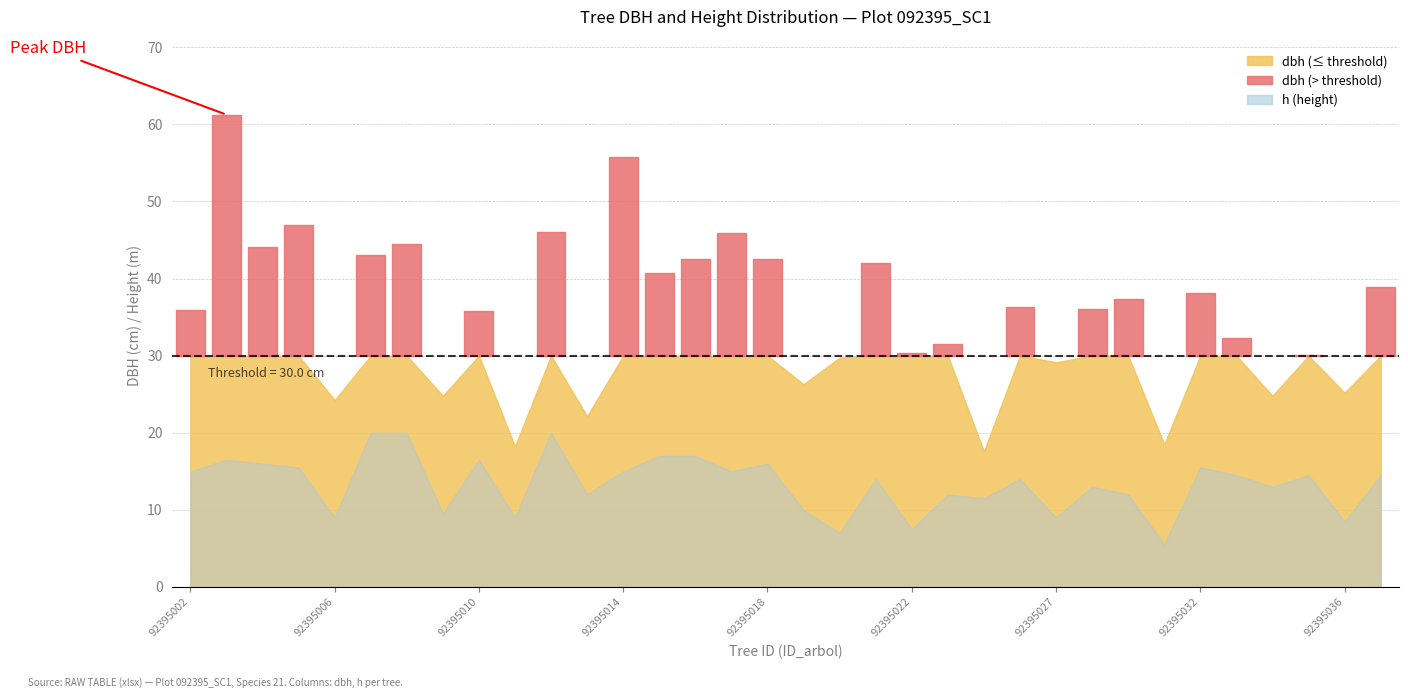

Reading left to right, transcribe all the data shown in this chart.

dbh: 92395002=36.0	92395003=61.2	92395004=44.0	92395005=47.0	92395006=24.2	92395007=43.1	92395008=44.5	92395009=24.8	92395010=35.8	92395011=18.2	92395012=46.0	92395013=22.1	92395014=55.7	92395015=40.8	92395016=42.5	92395017=45.9	92395018=42.5	92395019=26.3	92395020=29.8	92395021=42.0	92395022=30.3	92395023=31.4	92395024=17.6	92395026=36.2	92395027=29.1	92395028=36.0	92395029=37.4	92395030=18.5	92395032=38.1	92395033=32.3	92395034=24.8	92395035=30.1	92395036=25.2	92395037=39.0
h: 92395002=15.0	92395003=16.5	92395004=16.0	92395005=15.5	92395006=9.0	92395007=20.0	92395008=20.0	92395009=9.5	92395010=16.5	92395011=9.0	92395012=20.0	92395013=12.0	92395014=15.0	92395015=17.0	92395016=17.0	92395017=15.0	92395018=16.0	92395019=10.0	92395020=7.0	92395021=14.0	92395022=7.5	92395023=12.0	92395024=11.5	92395026=14.0	92395027=9.0	92395028=13.0	92395029=12.0	92395030=5.5	92395032=15.5	92395033=14.5	92395034=13.0	92395035=14.5	92395036=8.5	92395037=14.5